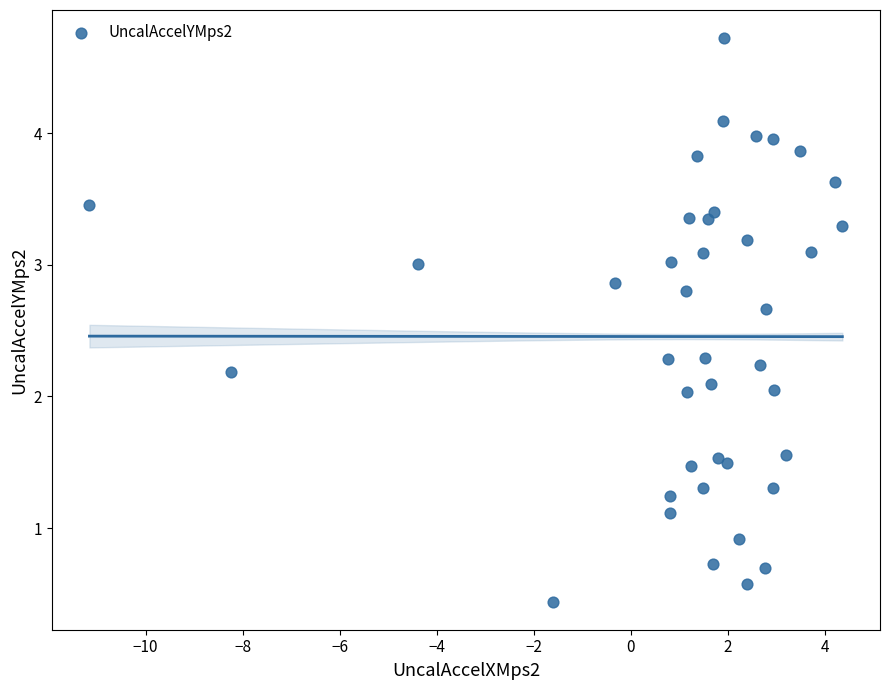

What is the range of Y values (max minus min)?

4.3